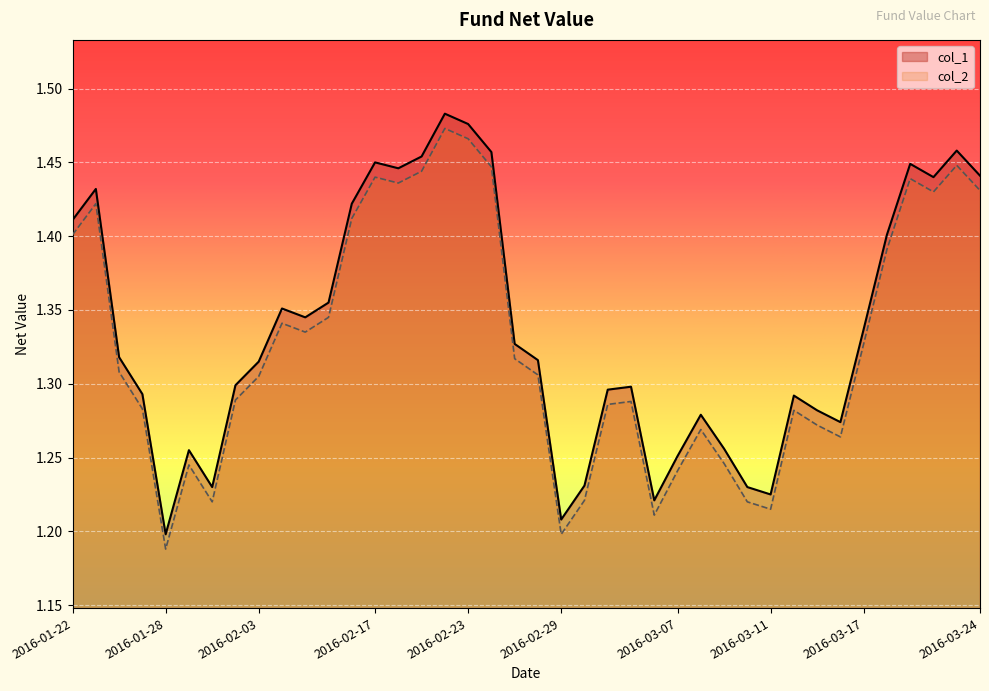

The col_2 series shows 2.2 at 2016-01-29. True or false?

False